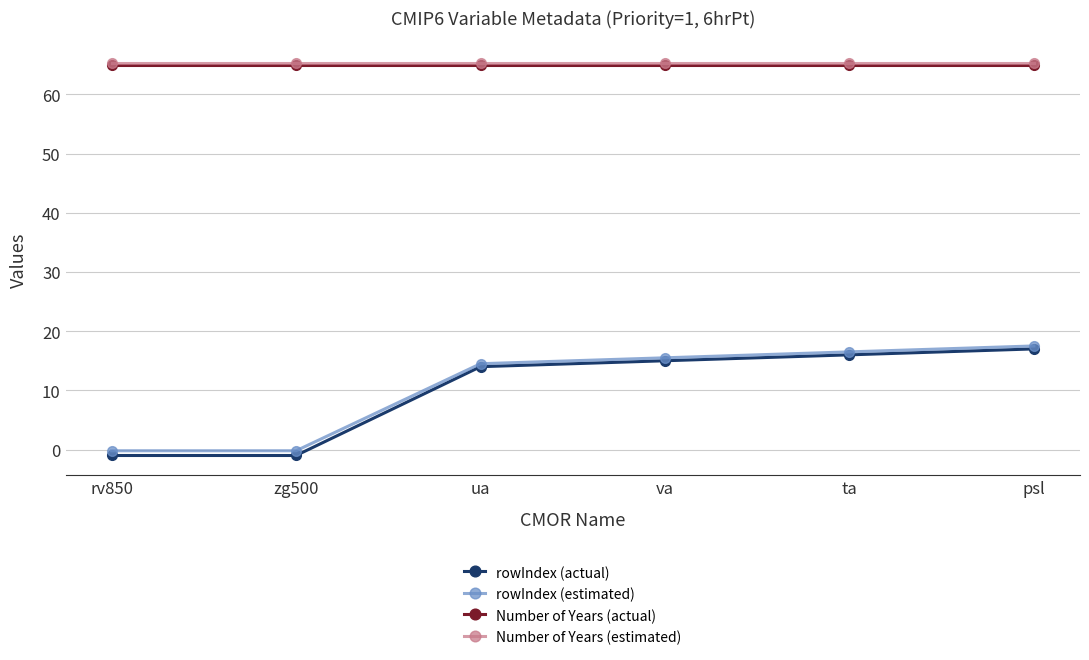

How many distinct data groups are displayed?

4